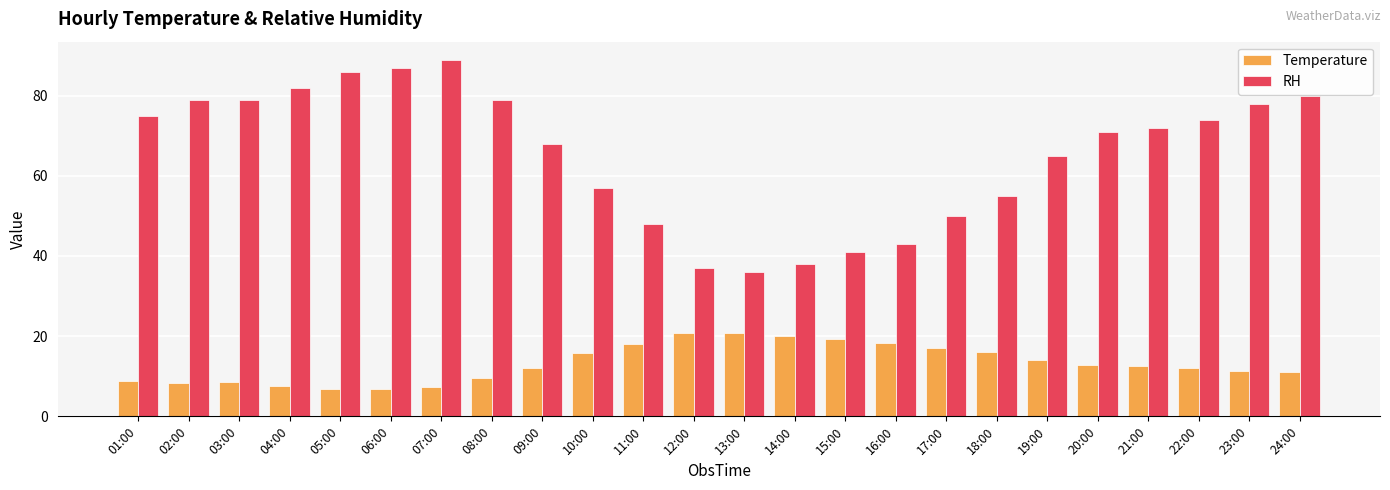

What is the lowest value of the RH series?

36.0